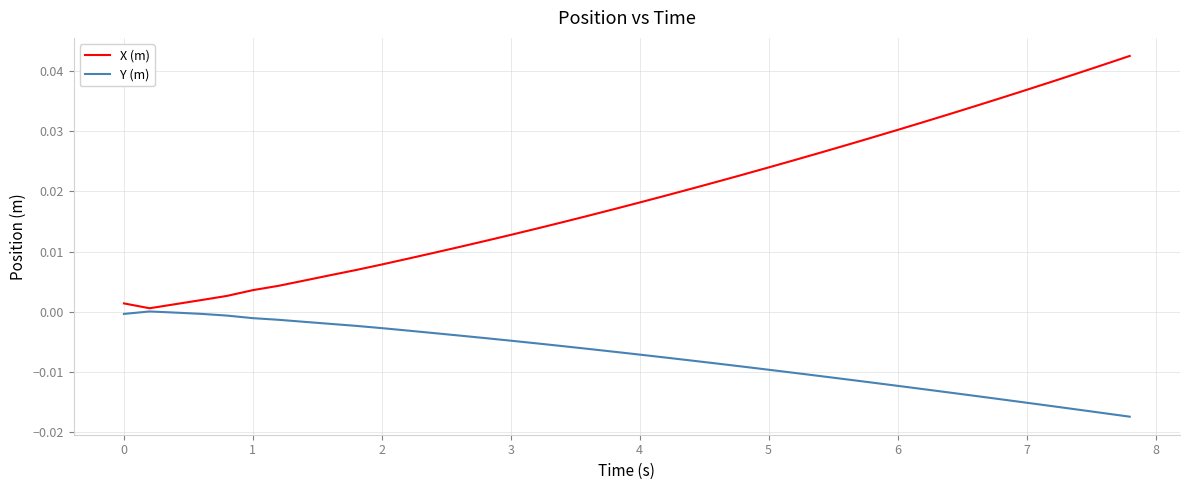

Which series has the largest total across all categories?

X (m)